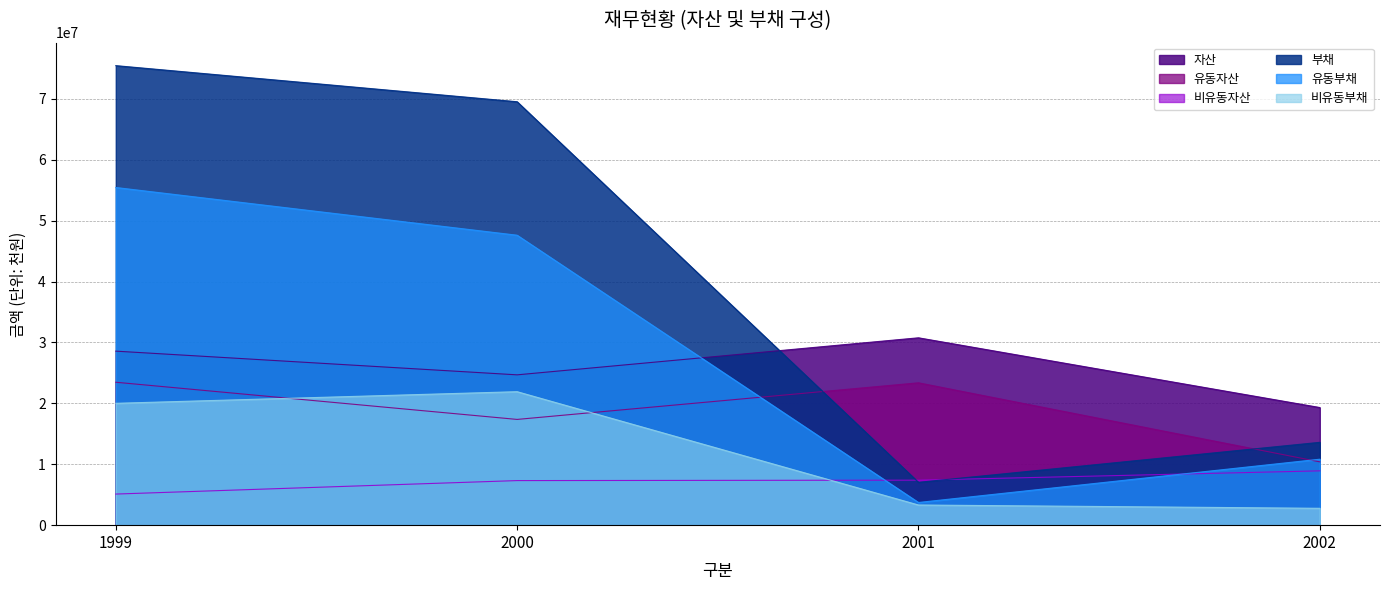

What is the difference between the maximum and second lowest values in the 자산 series?

6081464